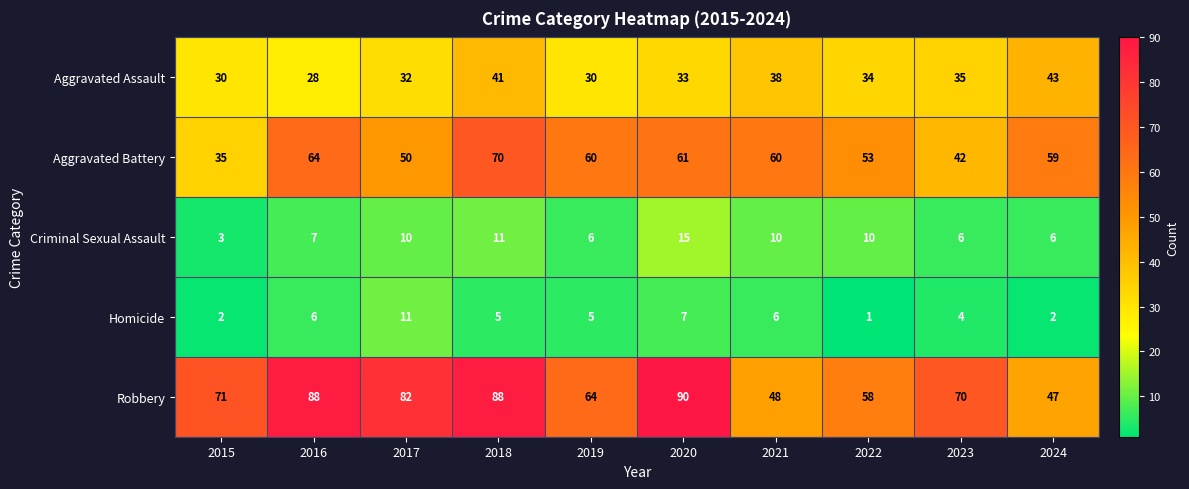

At how many categories does at least one series exceed 9?

10